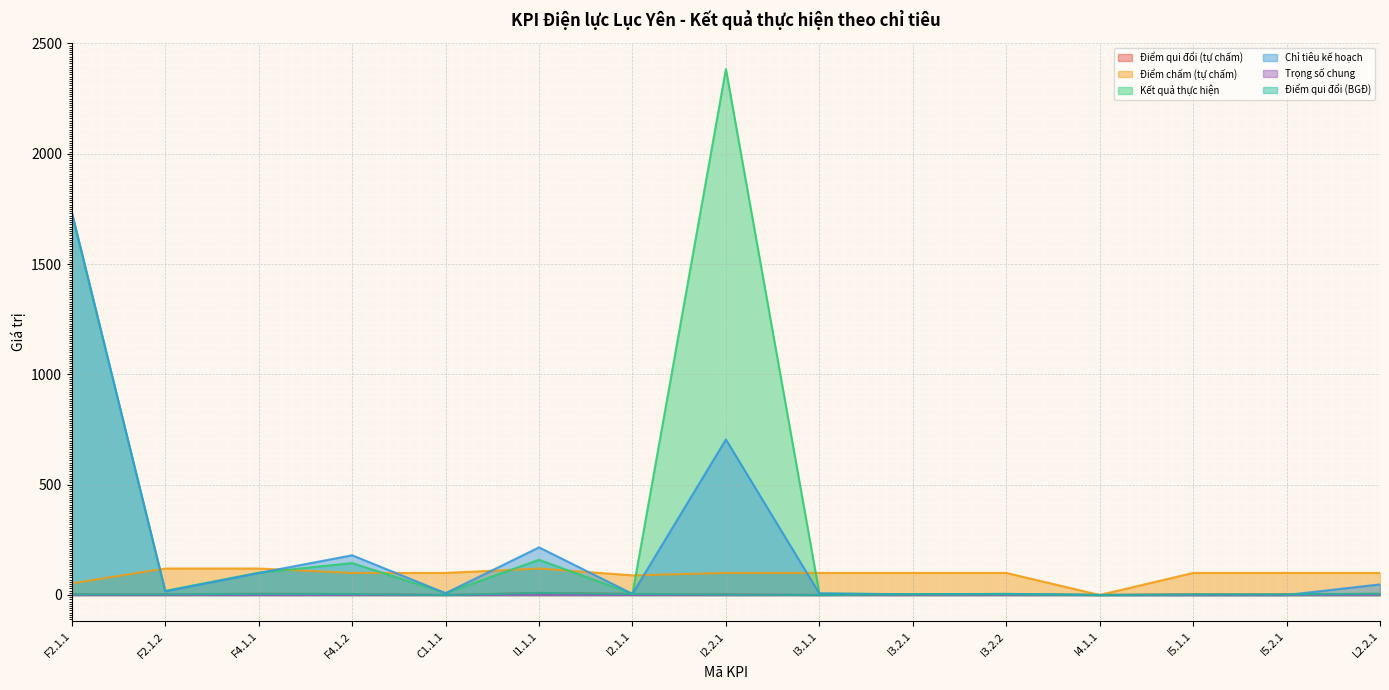

Where is the first local minimum for Kết quả thực hiện?

F2.1.2